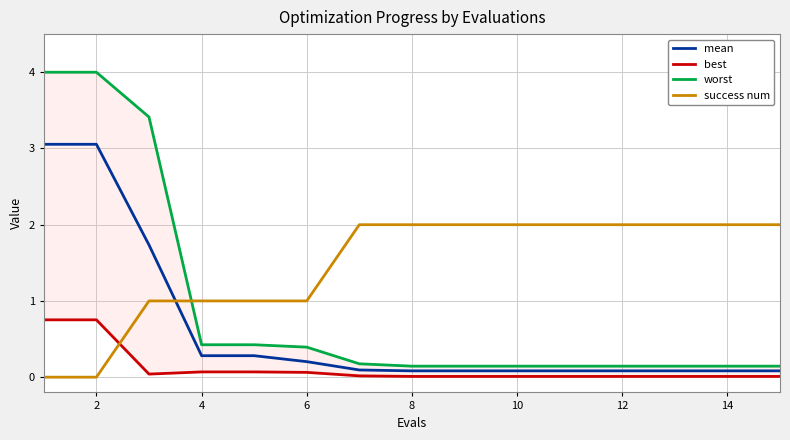

Is this an area chart (filled region under the line)?

No